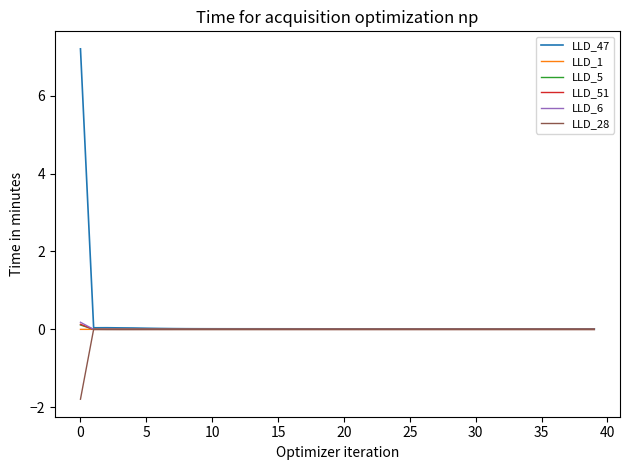

What is the minimum value shown in the chart?

-1.8